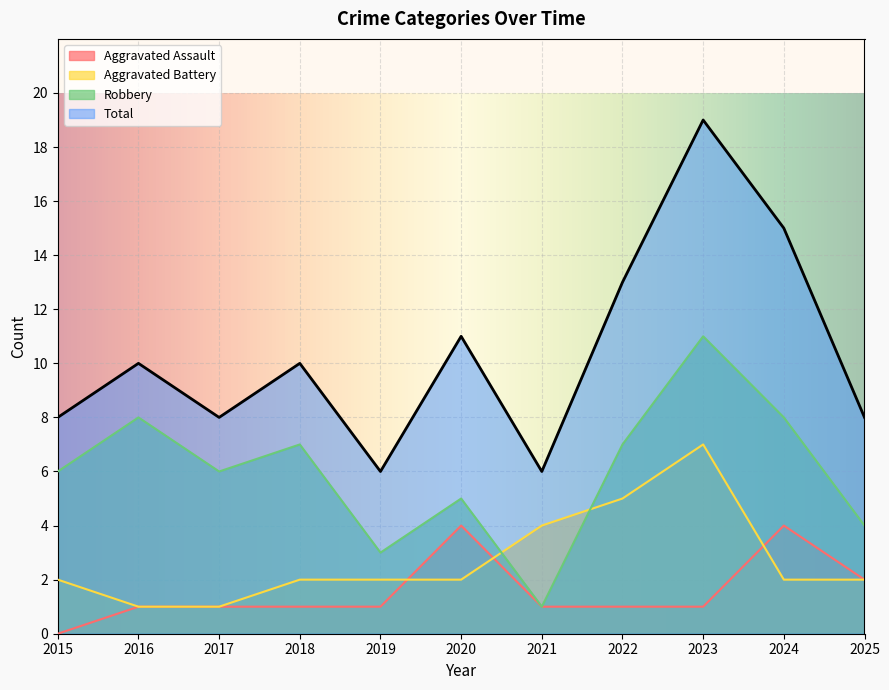

What is the maximum value shown in the chart?

19